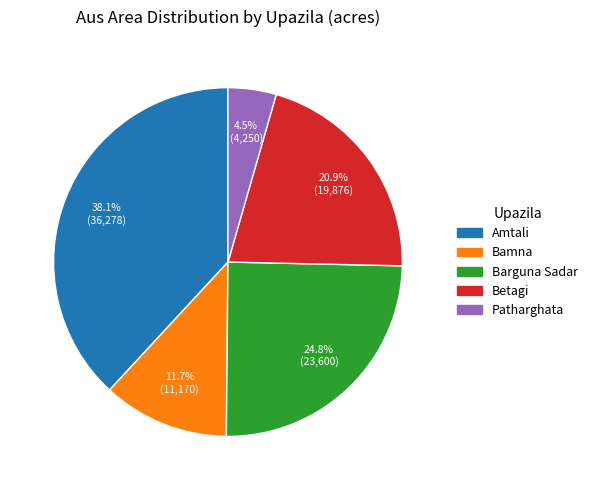

Combined, do Barguna Sadar and Patharghata account for over 50%?

No